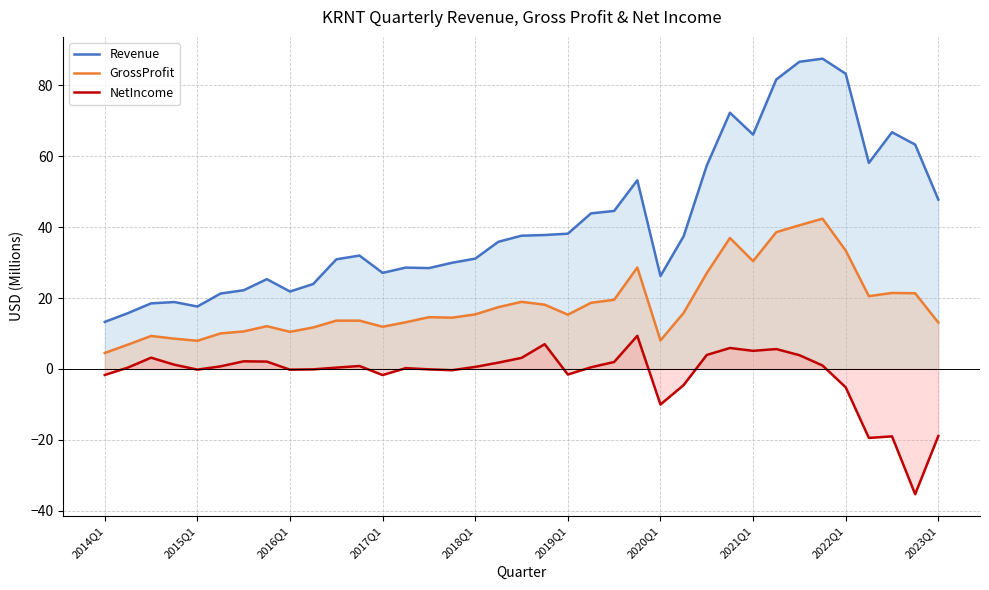

What is the difference between the maximum and minimum values in the NetIncome series?

44.7